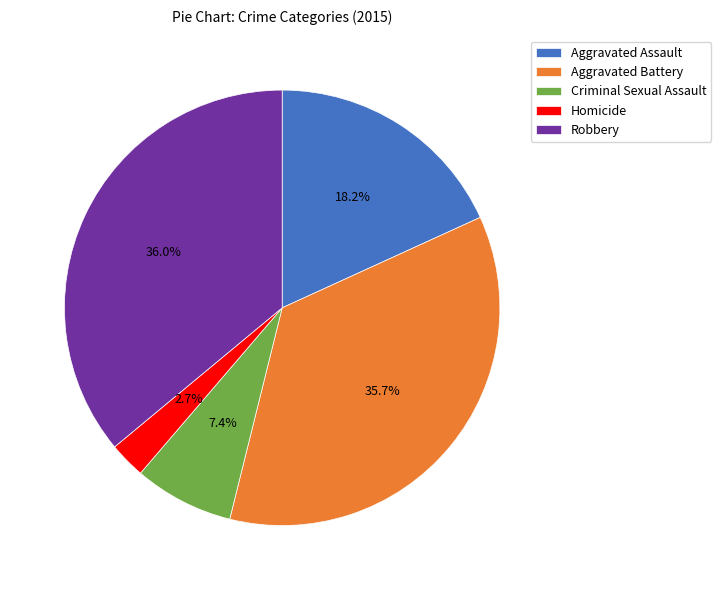

To the nearest percent, what is the difference between the largest and smallest slice percentages?

33%